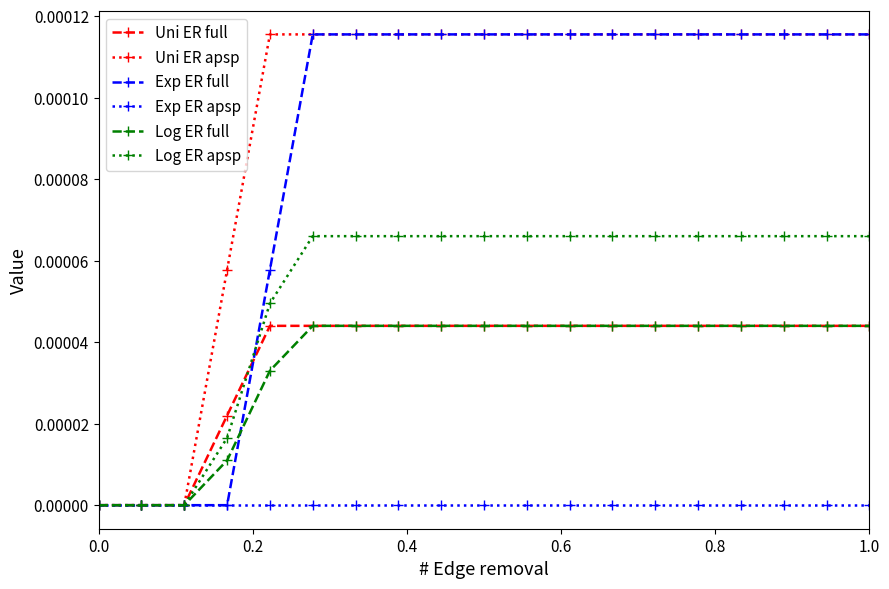

Which series has the largest total across all categories?

Uni ER apsp